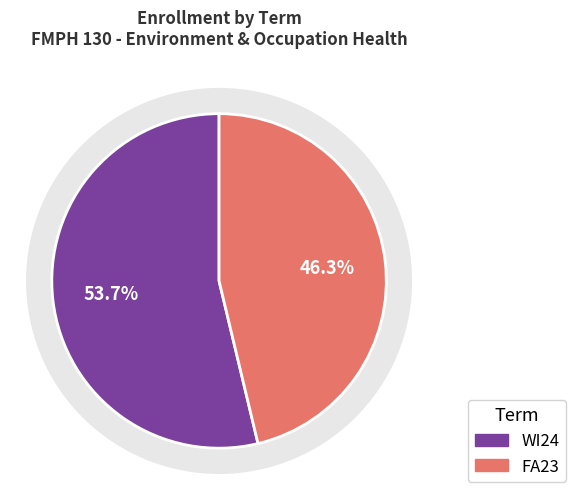

To the nearest percent, what is the difference between the FA23 and WI24 slice percentages?

7%